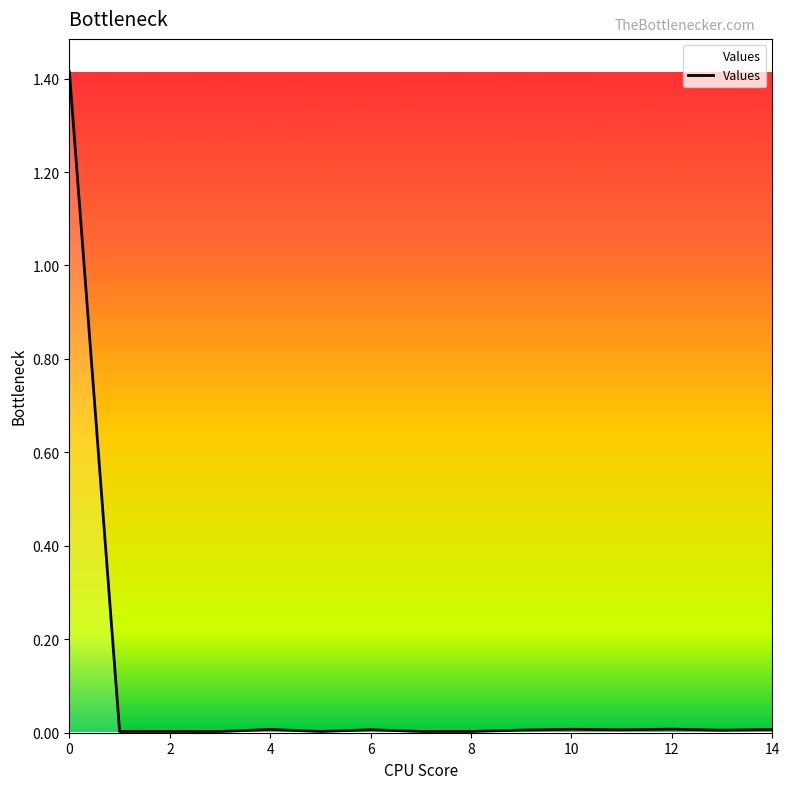

What is the maximum value shown in the chart?

1.4